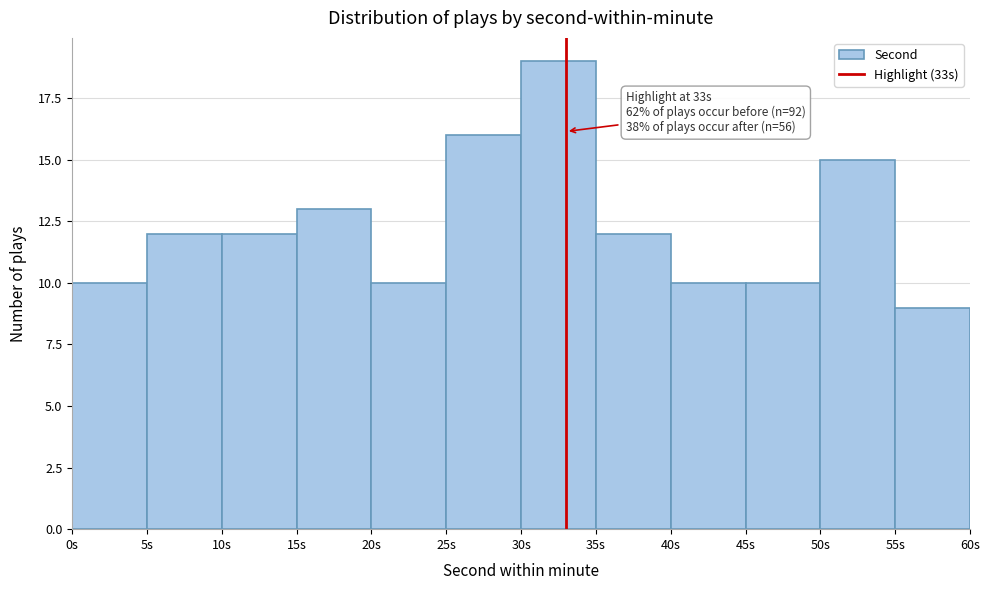

Which range on the x-axis has the tallest bar?

30 to 35